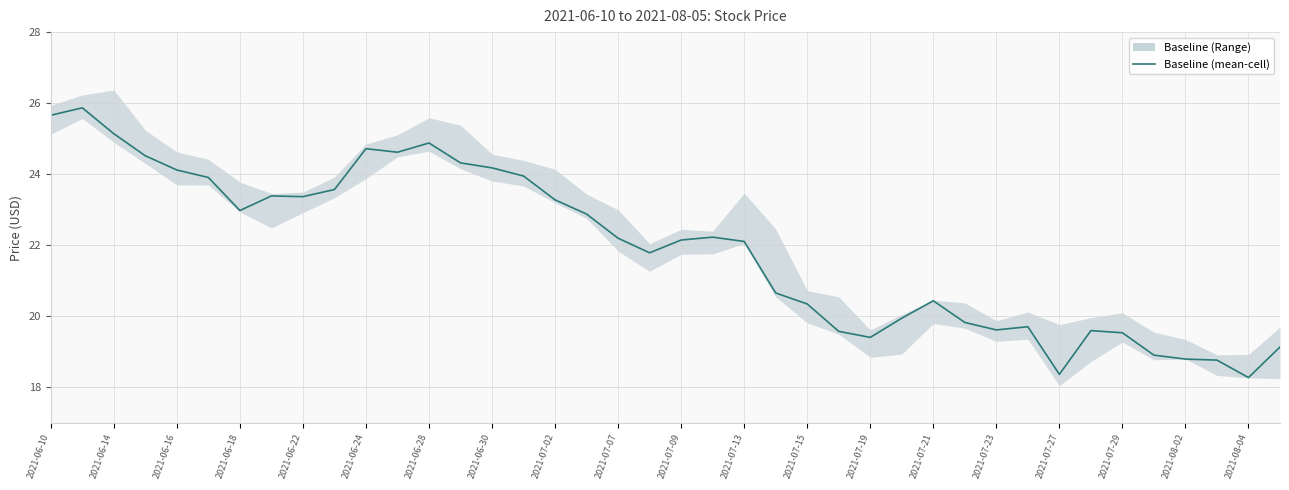

At which category does the chart reach its peak across all series?

2021-06-14